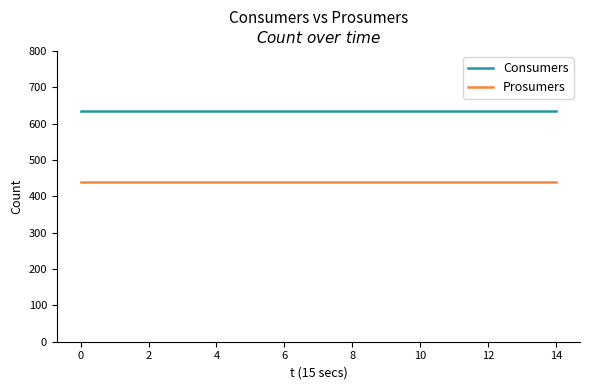

Rank the series by their maximum value, from lowest to highest.

Prosumers, Consumers